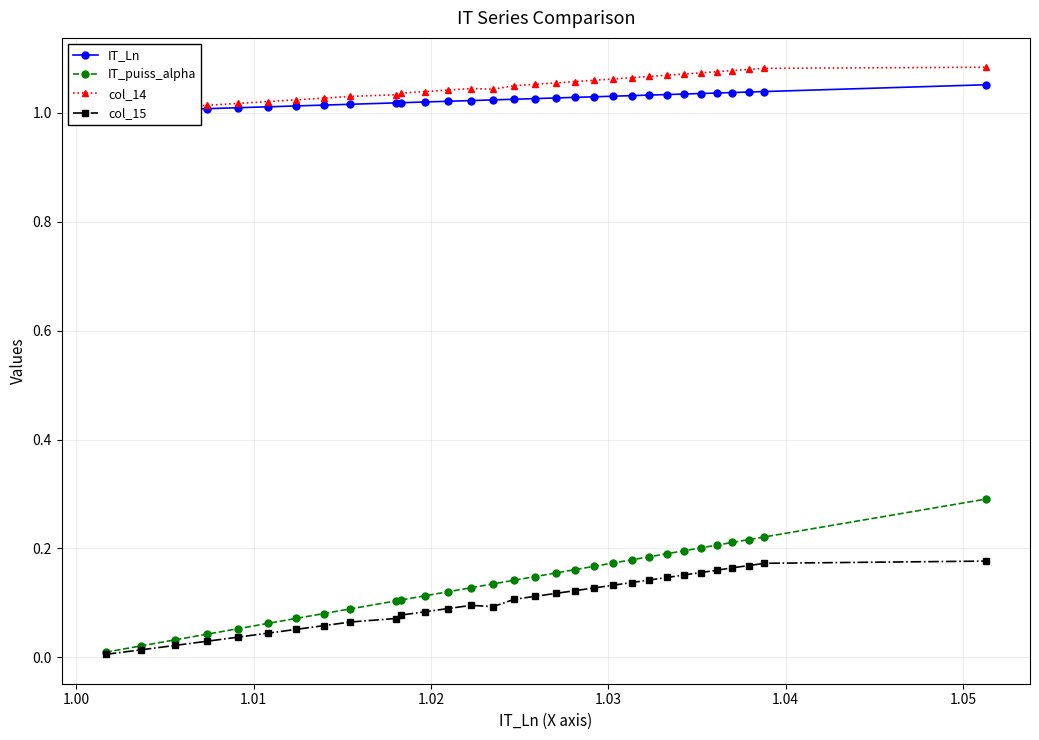

True or false: col_15 has more than 0 points higher than both neighbors.

True